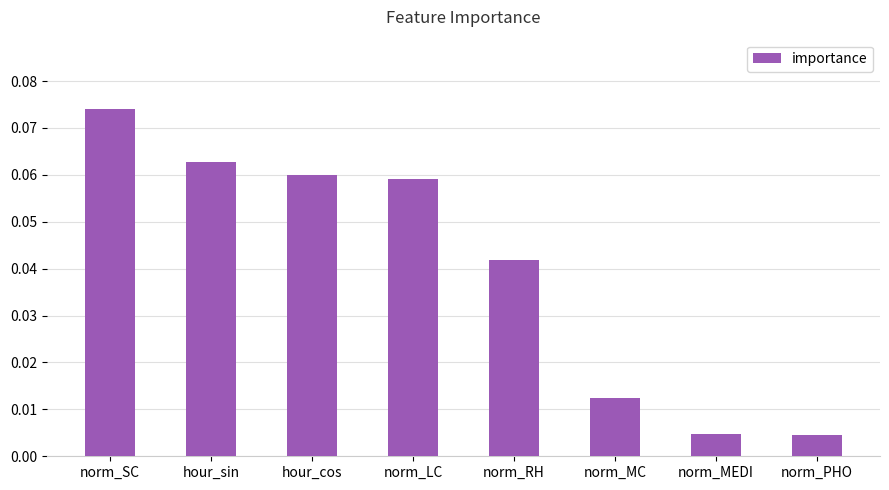

Are the bars horizontal?

No